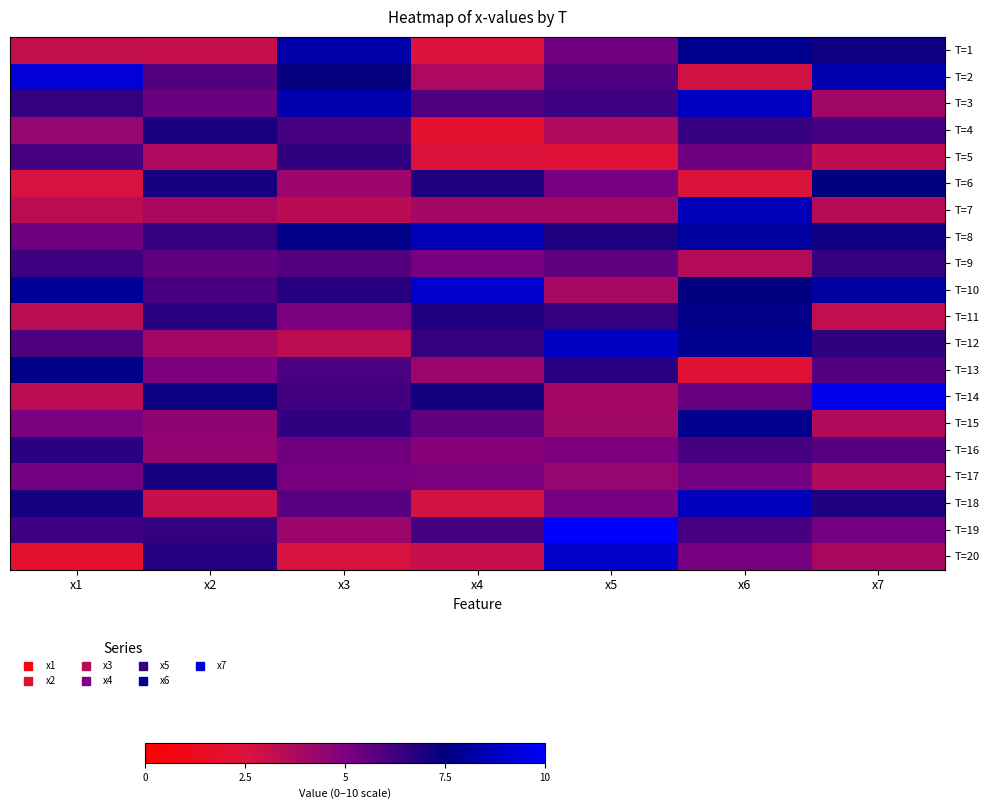

Reading left to right, extract all data points from this chart.

T=1: x1=3.2	x2=3.1	x3=8.3	x4=2.5	x5=5.3	x6=7.8	x7=7.2
T=2: x1=9.2	x2=5.9	x3=7.4	x4=3.8	x5=6.0	x6=2.8	x7=8.4
T=3: x1=6.5	x2=5.5	x3=8.4	x4=6.0	x5=6.3	x6=8.8	x7=4.1
T=4: x1=4.3	x2=7.0	x3=6.1	x4=2.0	x5=3.6	x6=6.4	x7=6.2
T=5: x1=6.1	x2=3.8	x3=6.5	x4=2.5	x5=2.4	x6=5.3	x7=3.3
T=6: x1=2.7	x2=7.1	x3=4.2	x4=7.0	x5=5.2	x6=2.6	x7=7.5
T=7: x1=3.3	x2=3.9	x3=3.5	x4=4.0	x5=4.0	x6=8.6	x7=3.5
T=8: x1=5.3	x2=6.5	x3=7.7	x4=8.6	x5=6.9	x6=8.1	x7=7.2
T=9: x1=6.3	x2=5.6	x3=5.9	x4=5.1	x5=5.6	x6=3.6	x7=6.4
T=10: x1=8.0	x2=6.1	x3=6.8	x4=9.0	x5=4.0	x6=7.5	x7=8.1
T=11: x1=3.4	x2=6.7	x3=5.1	x4=6.8	x5=6.5	x6=7.7	x7=3.2
T=12: x1=6.0	x2=4.0	x3=3.3	x4=6.5	x5=8.8	x6=7.8	x7=6.5
T=13: x1=7.7	x2=5.1	x3=6.0	x4=4.3	x5=6.7	x6=2.2	x7=5.9
T=14: x1=3.4	x2=7.2	x3=6.2	x4=7.1	x5=4.0	x6=5.5	x7=9.6
T=15: x1=5.1	x2=4.6	x3=6.6	x4=5.7	x5=4.1	x6=7.8	x7=3.6
T=16: x1=6.6	x2=4.5	x3=5.3	x4=4.8	x5=5.0	x6=6.1	x7=5.8
T=17: x1=5.2	x2=7.0	x3=5.2	x4=5.1	x5=4.3	x6=5.3	x7=3.7
T=18: x1=7.1	x2=3.0	x3=5.8	x4=2.7	x5=5.1	x6=8.7	x7=6.9
T=19: x1=6.3	x2=6.5	x3=4.2	x4=6.1	x5=10.2	x6=6.1	x7=5.2
T=20: x1=2.0	x2=6.8	x3=2.6	x4=3.1	x5=9.0	x6=5.2	x7=3.9